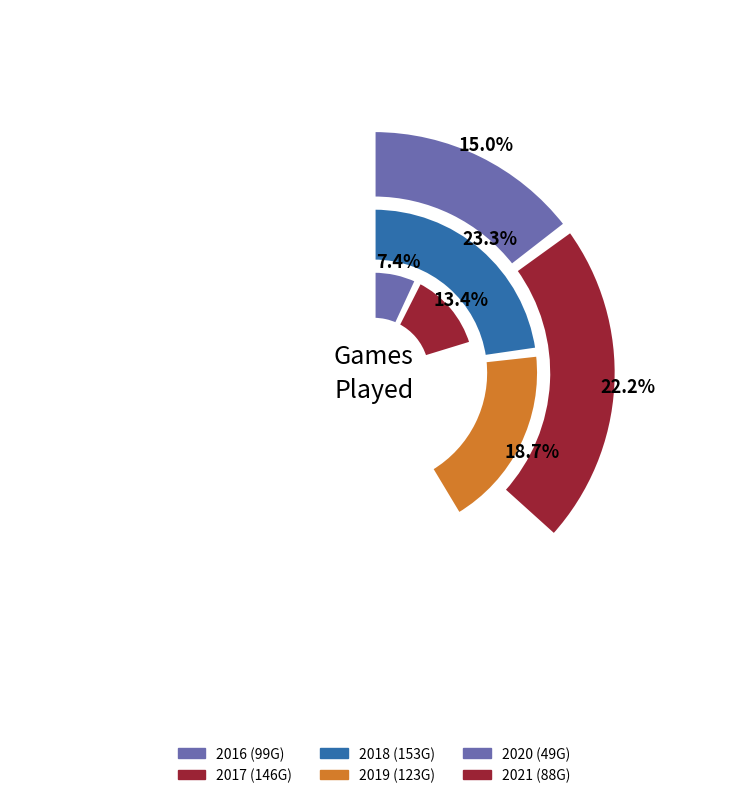

What is the ratio of the value at 2017 to the value at 2018?

1.0